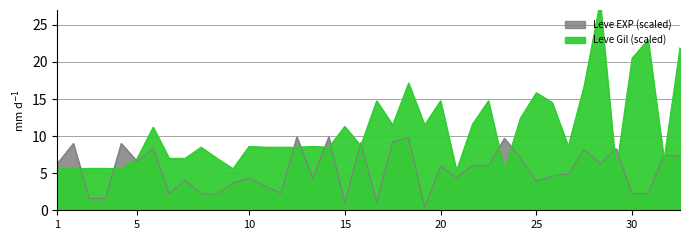

Is it true that Leve EXP (scaled) equals 10.9 at 1?

False